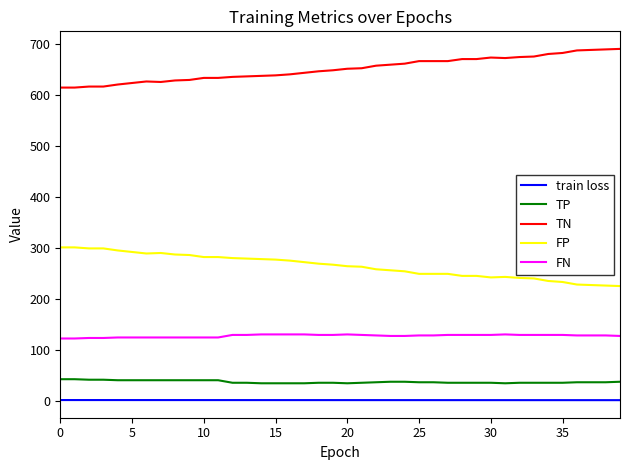

True or false: FP and TN cross at least once.

False